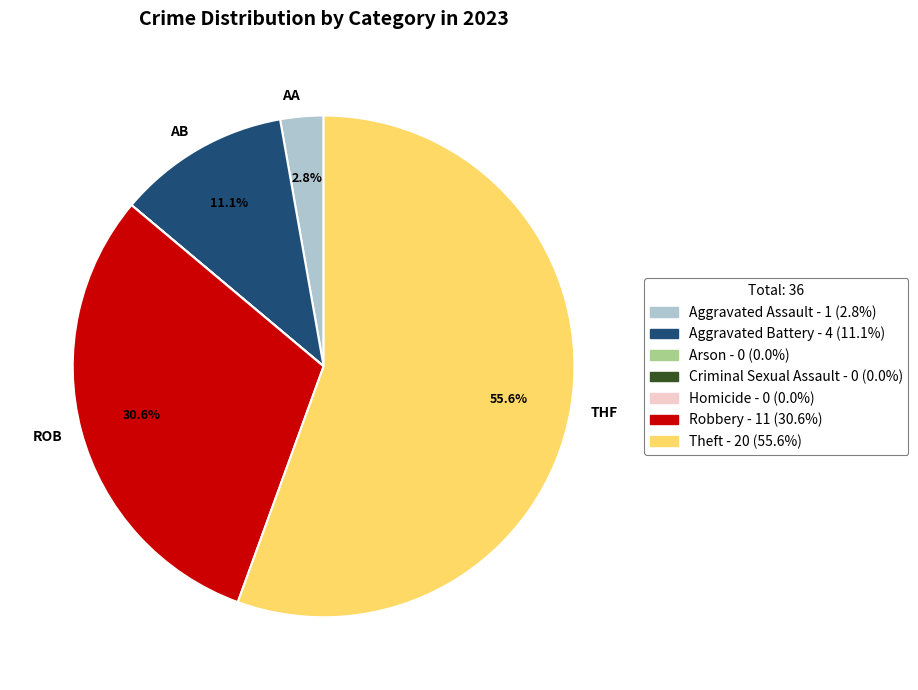

Count the number of slices in the pie.

7